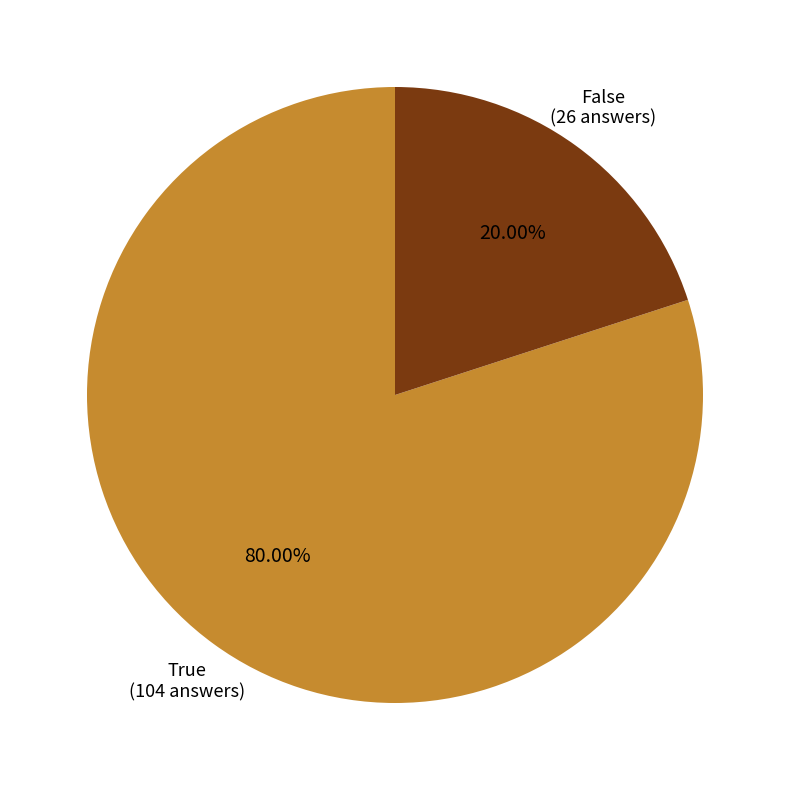

Does any single category account for the majority?

Yes